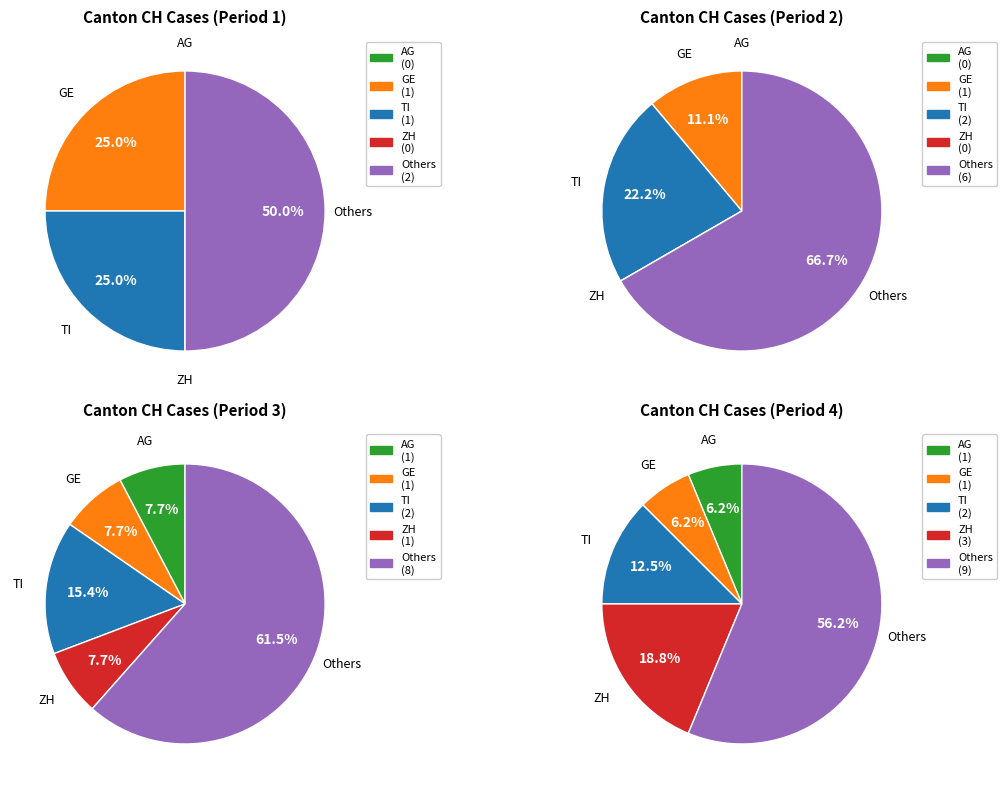

To the nearest percent, what portion does 25 represent?

3%